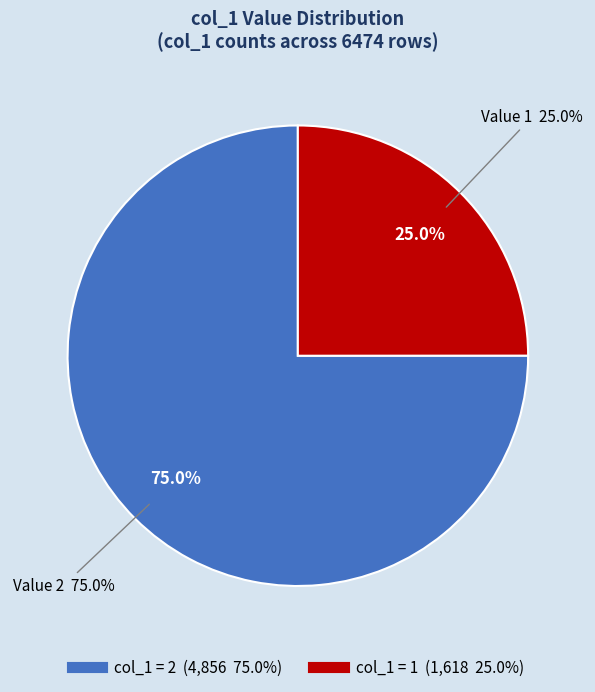

Which slice is the largest?

2